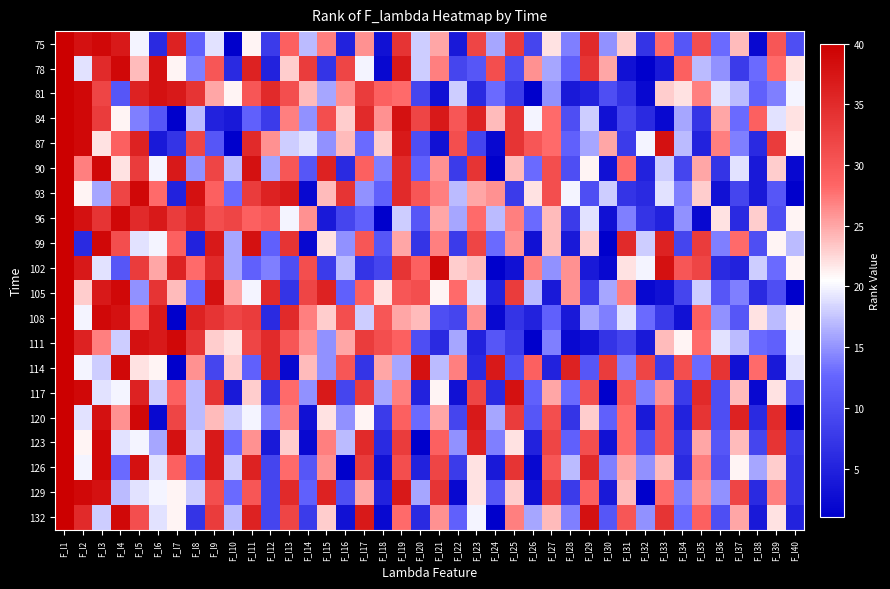

What is the spread (max minus min) of values at F_l30?

32